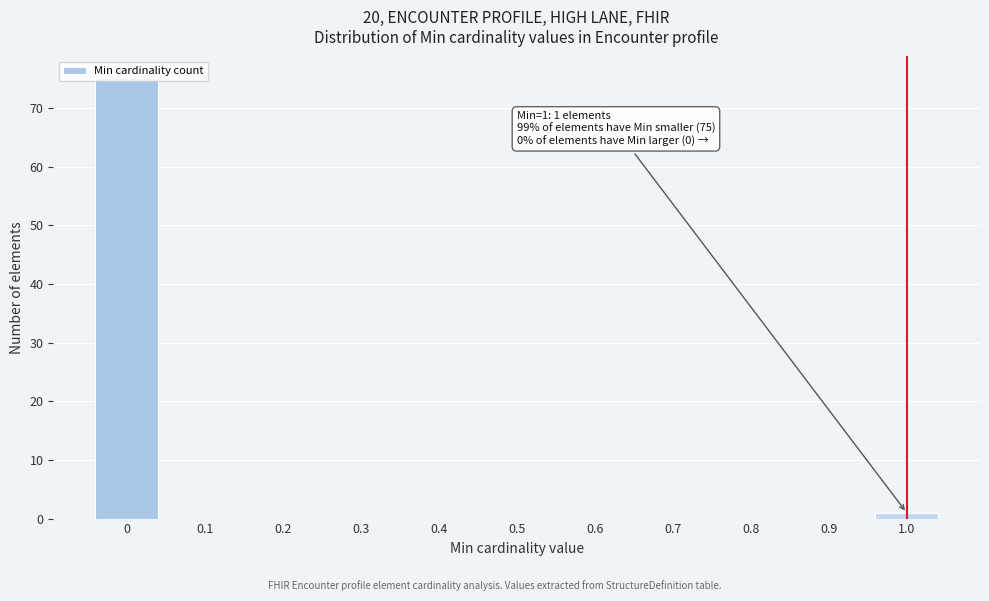

What is the sum of all values?

76